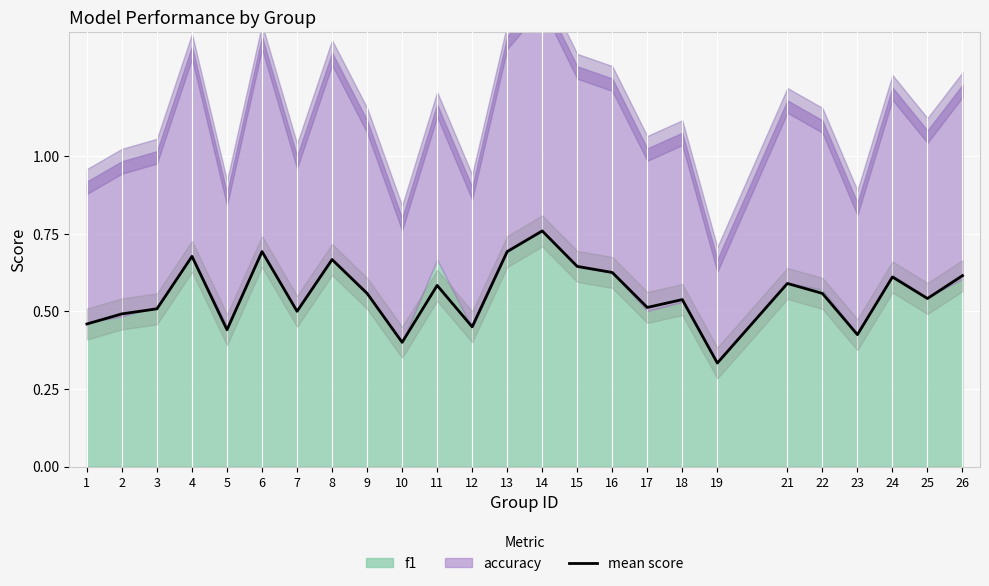

What is the change in value from 1 to 24?

+0.2